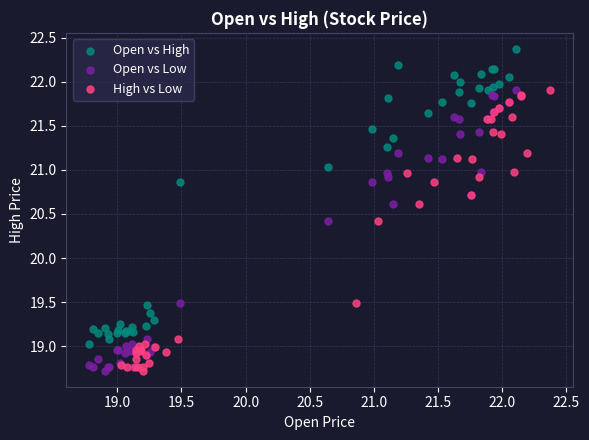

Which series has the widest spread of Y values?

Open vs High